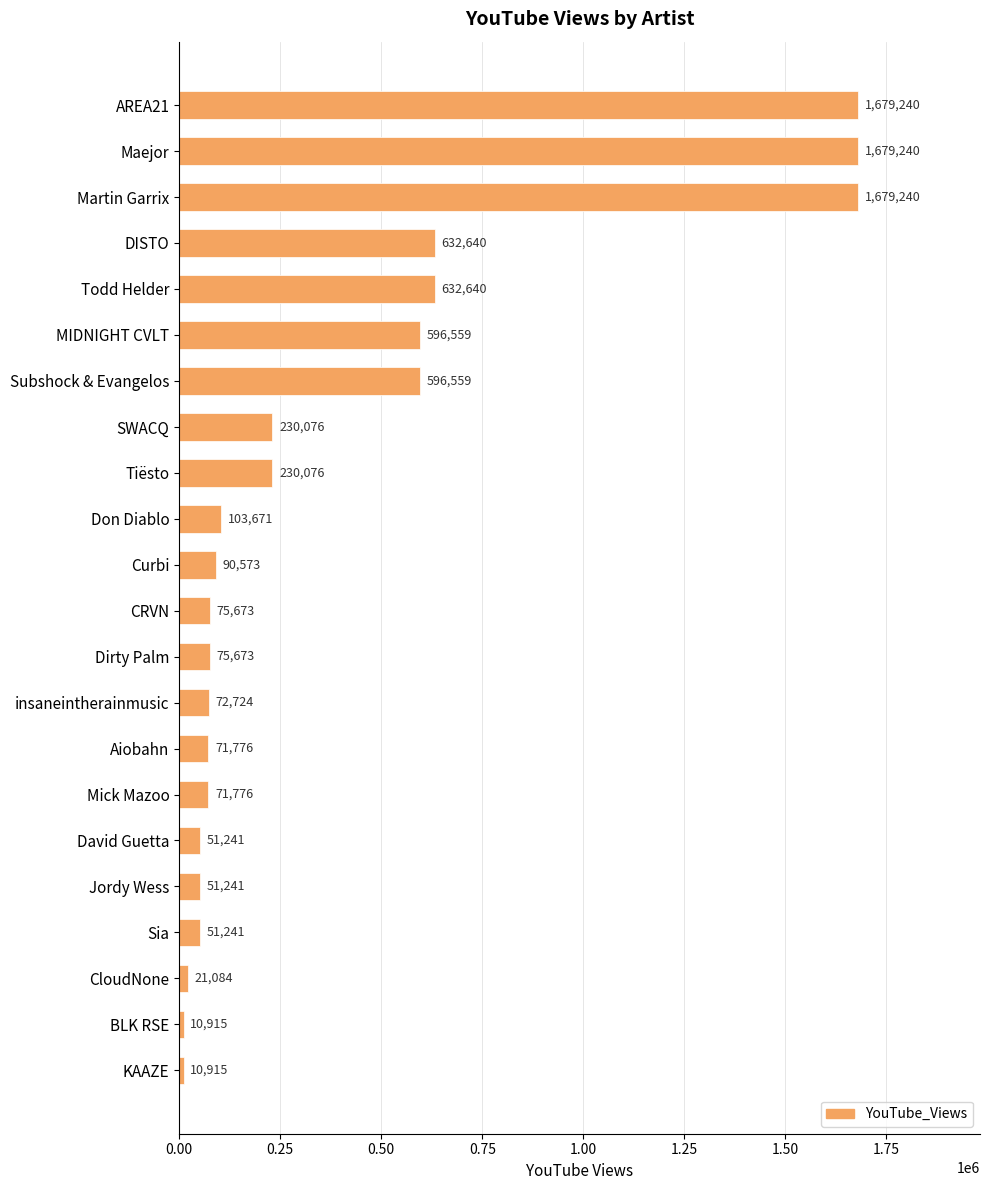

Does the chart contain stacked bars?

No